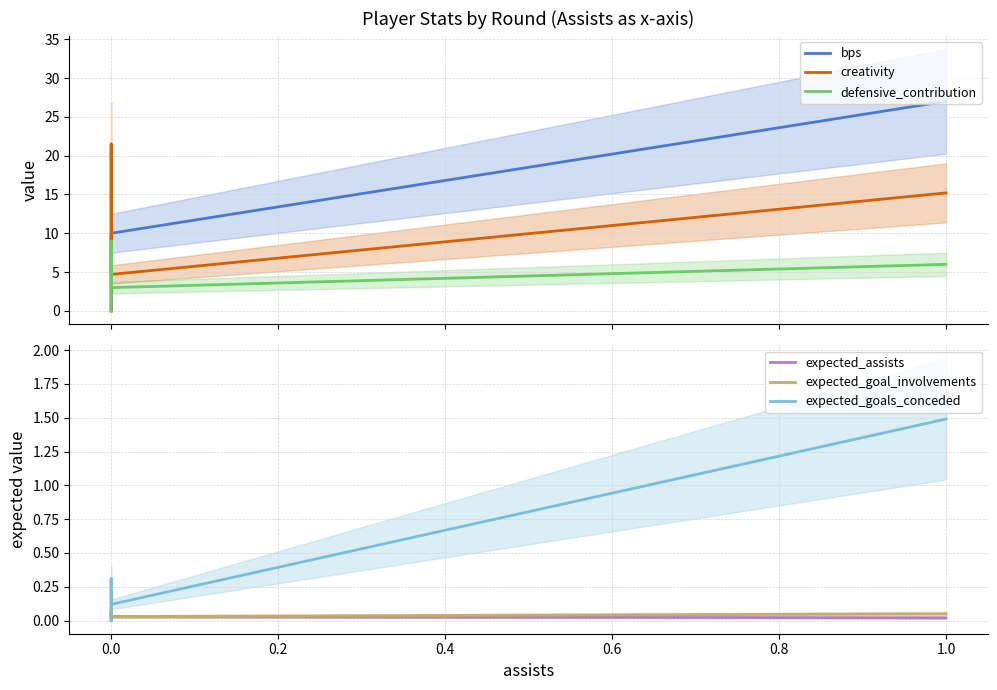

True or false: bps has more than 0 interior local peaks.

False